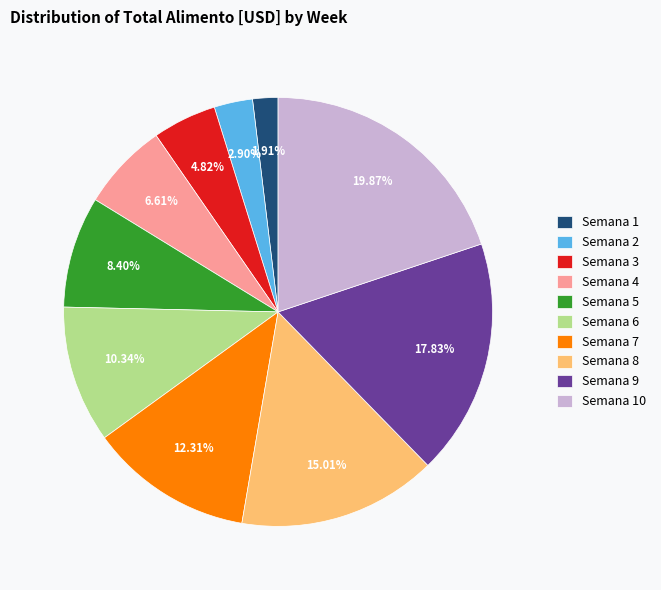

Combined, what portion of the pie is Semana 5 and Semana 10?

28.3%